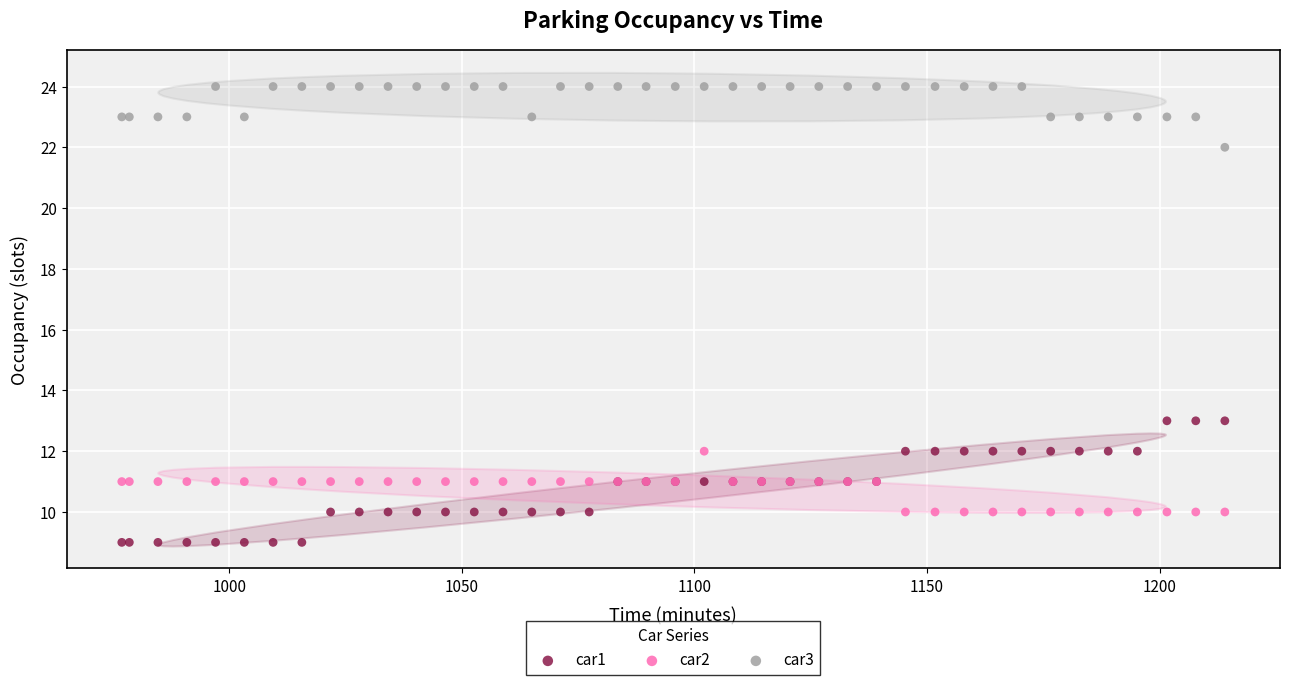

Which series has the largest Y range (max minus min)?

car1